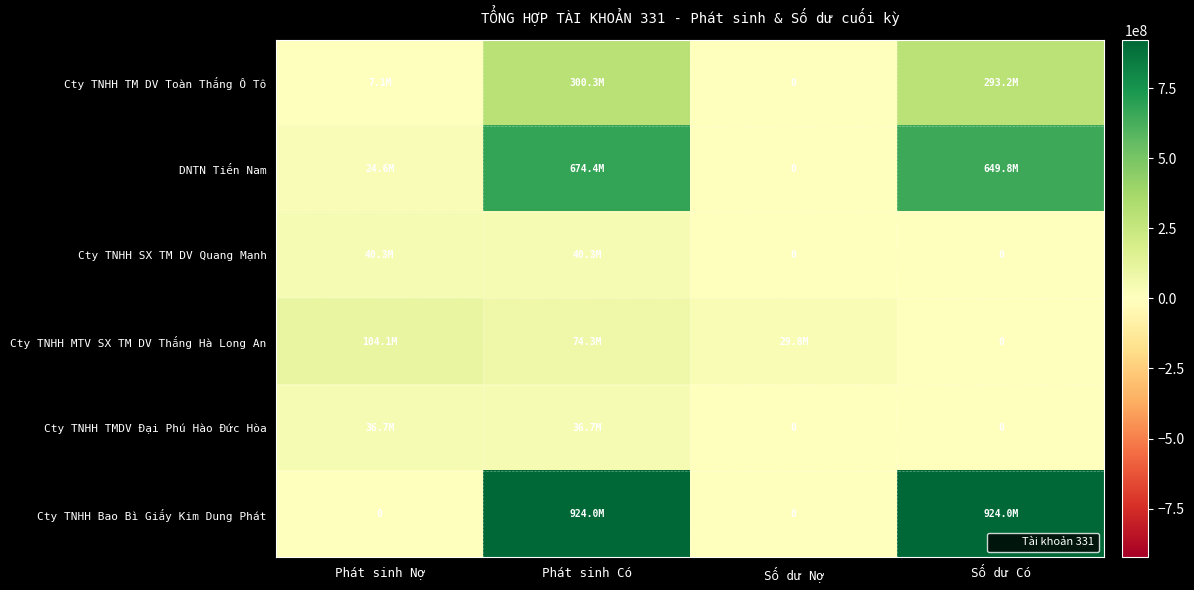

What is the spread (max minus min) of values at Phát sinh Nợ?

104100000